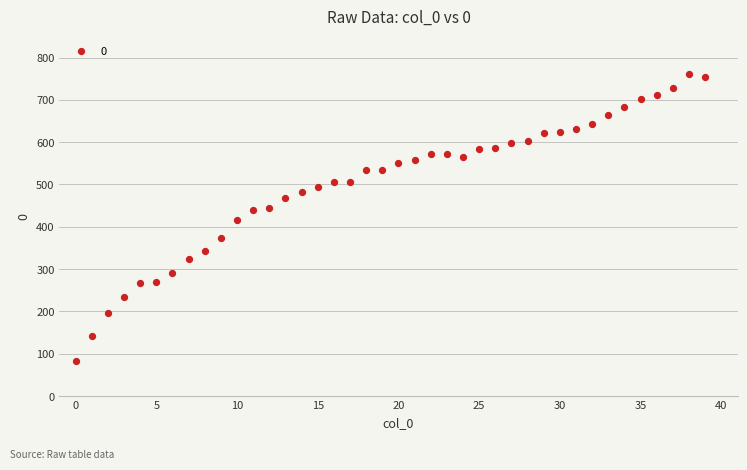

What is the range of Y values (max minus min)?

678